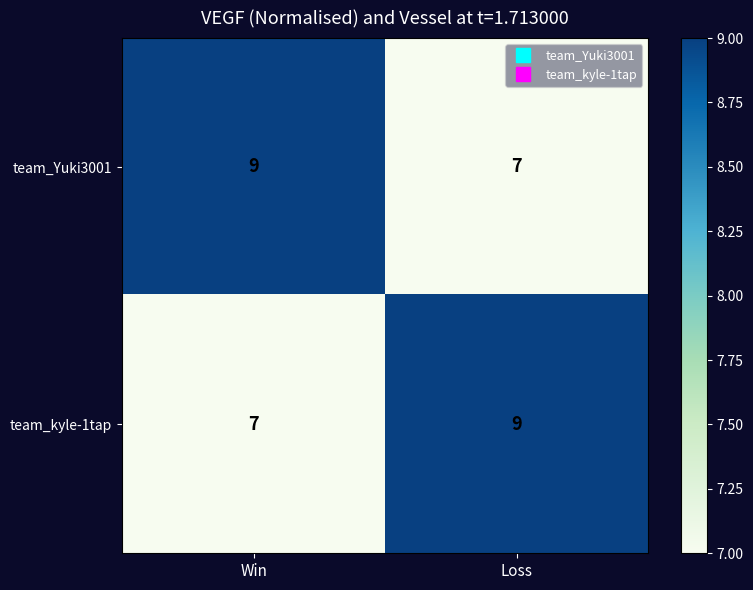

Rank the categories by team_Yuki3001 value from highest to lowest.

Win, Loss